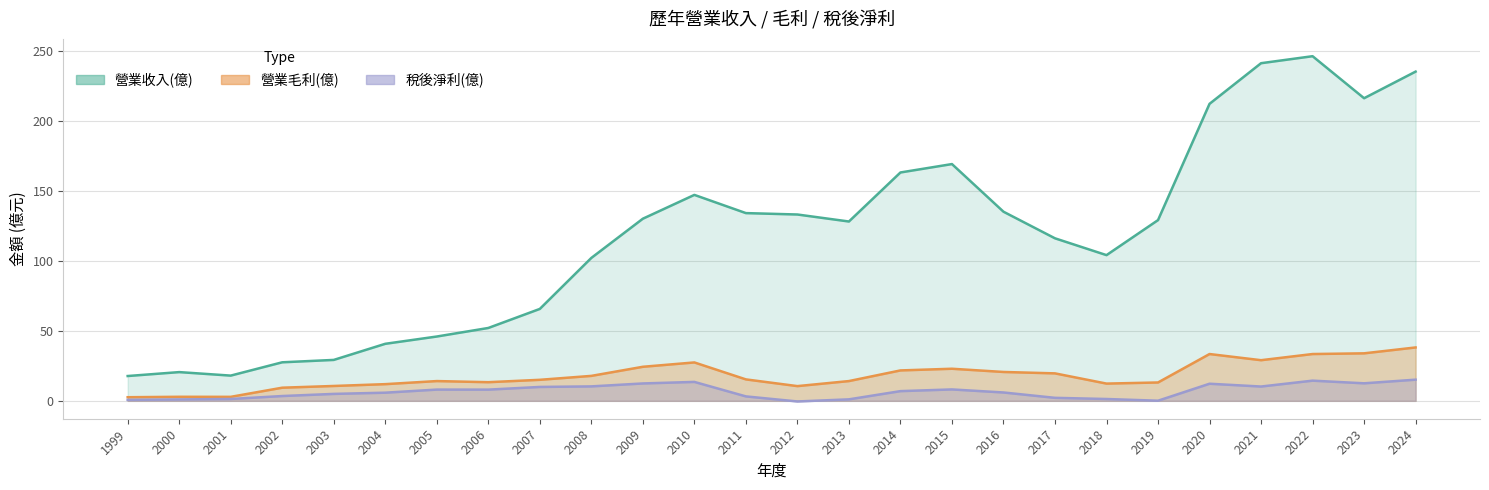

True or false: 營業收入(億) and 稅後淨利(億) intersect in this chart.

False